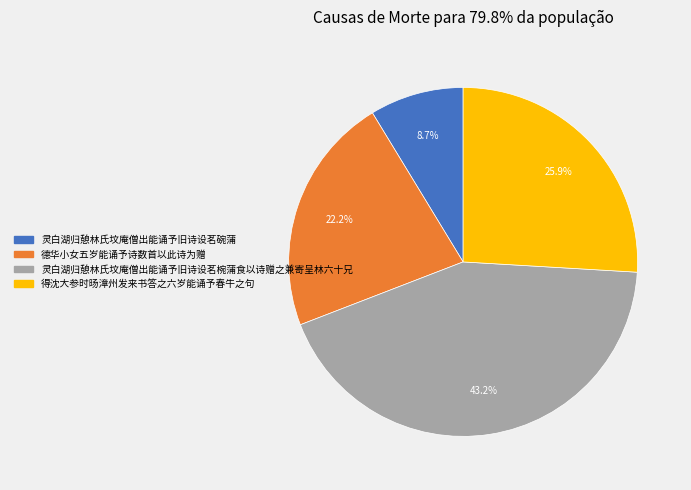

Which slice is the largest?

灵白湖归憩林氏坟庵僧出能诵予旧诗设茗椀蒲食以诗赠之兼寄呈林六十兄